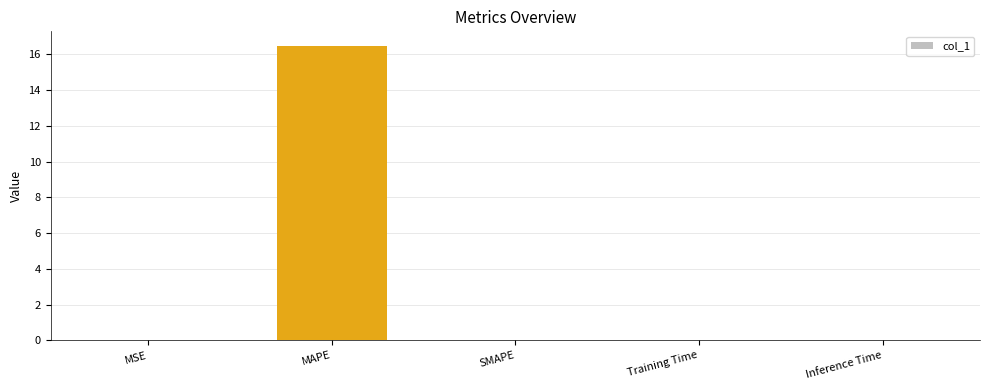

What is the greatest value displayed?

16.5